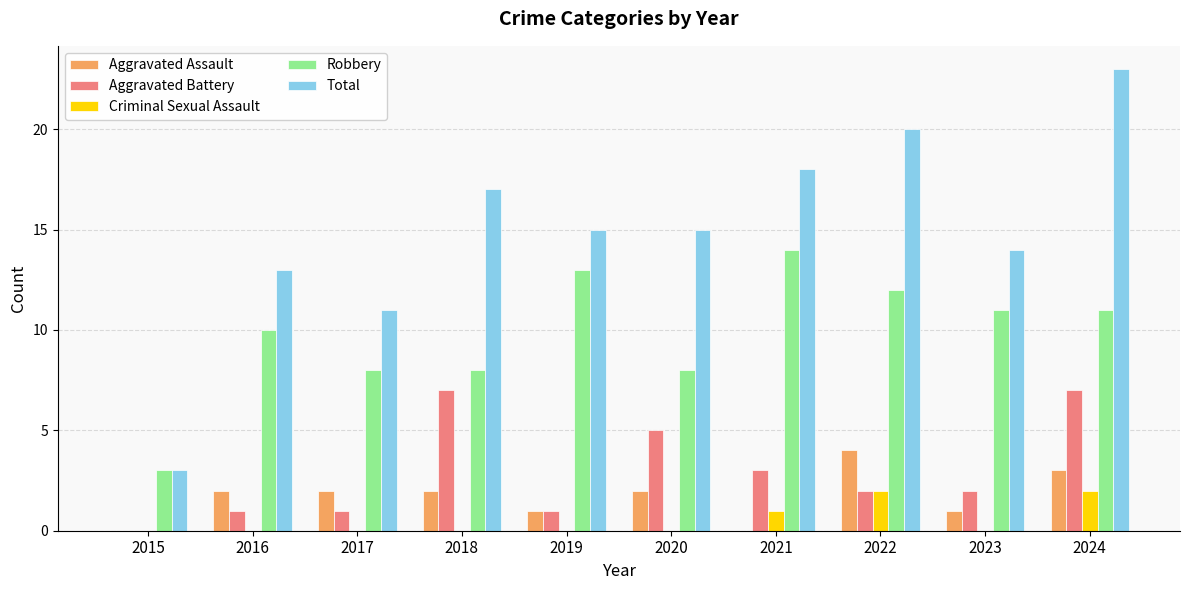

At which category is the sum across all series the highest?

2024